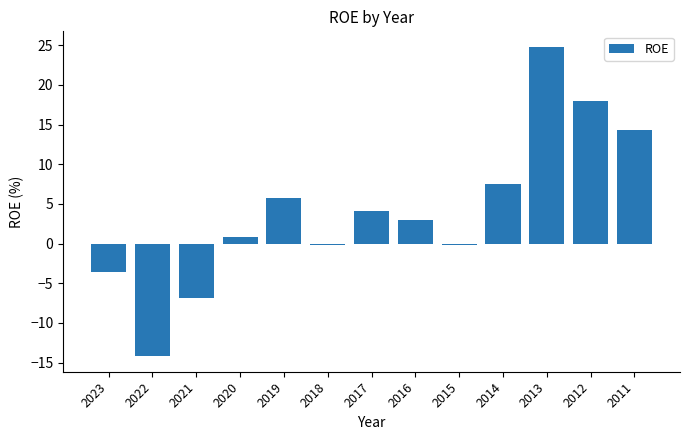

Reading left to right, list all the values displayed in this chart.

-3.6	-14.2	-6.9	0.9	5.7	-0.2	4.1	2.9	-0.2	7.5	24.8	18.0	14.3